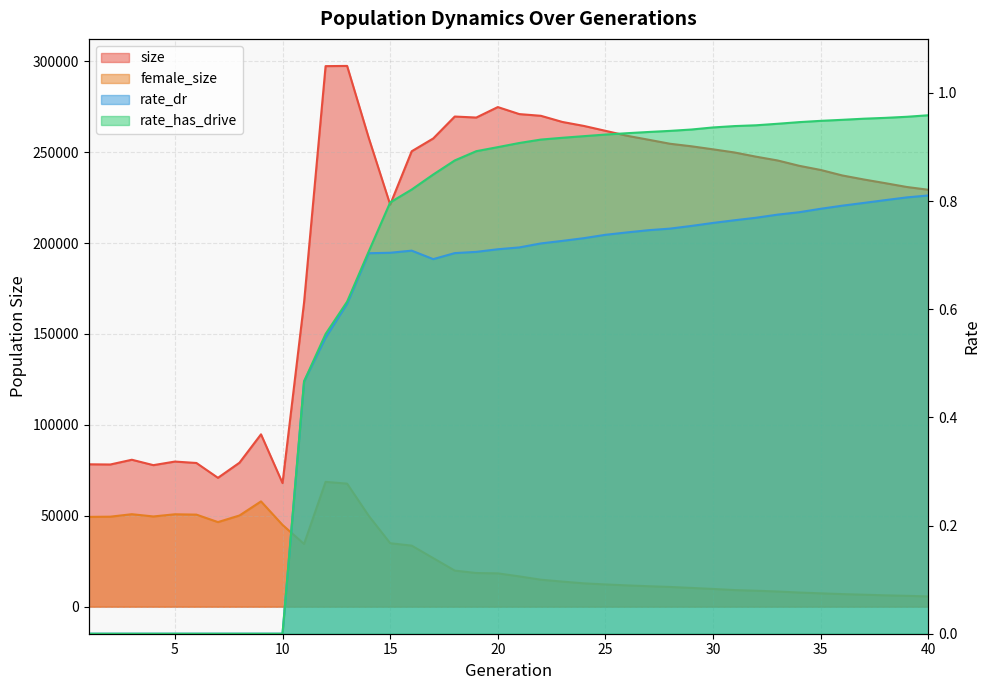

What is the difference between the highest and lowest values at 16?

250489.3